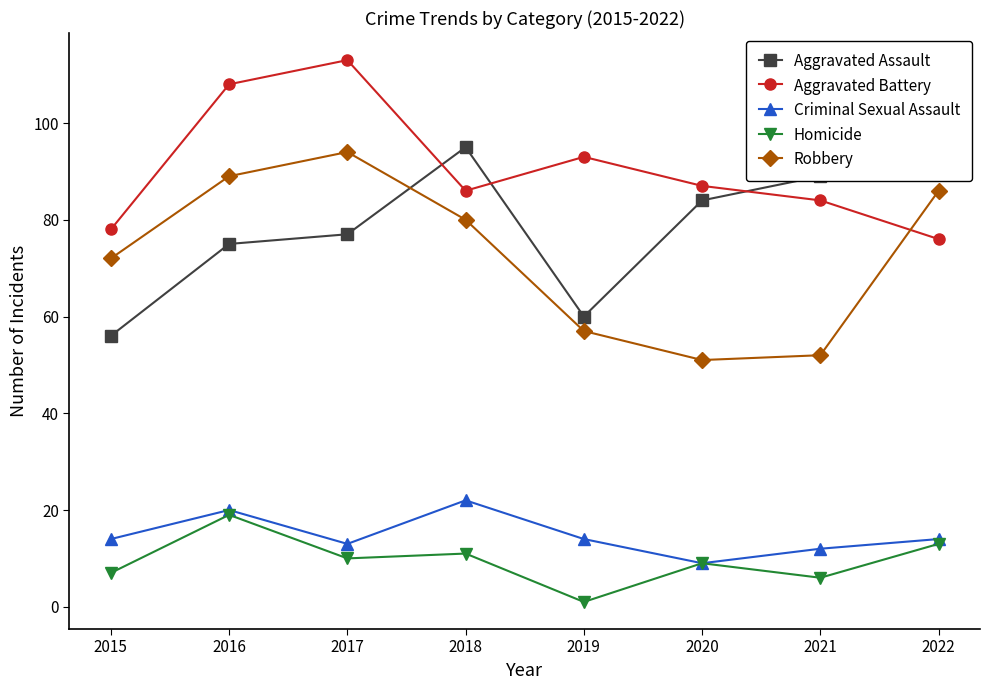

How many interior local valleys does the Homicide series have?

3